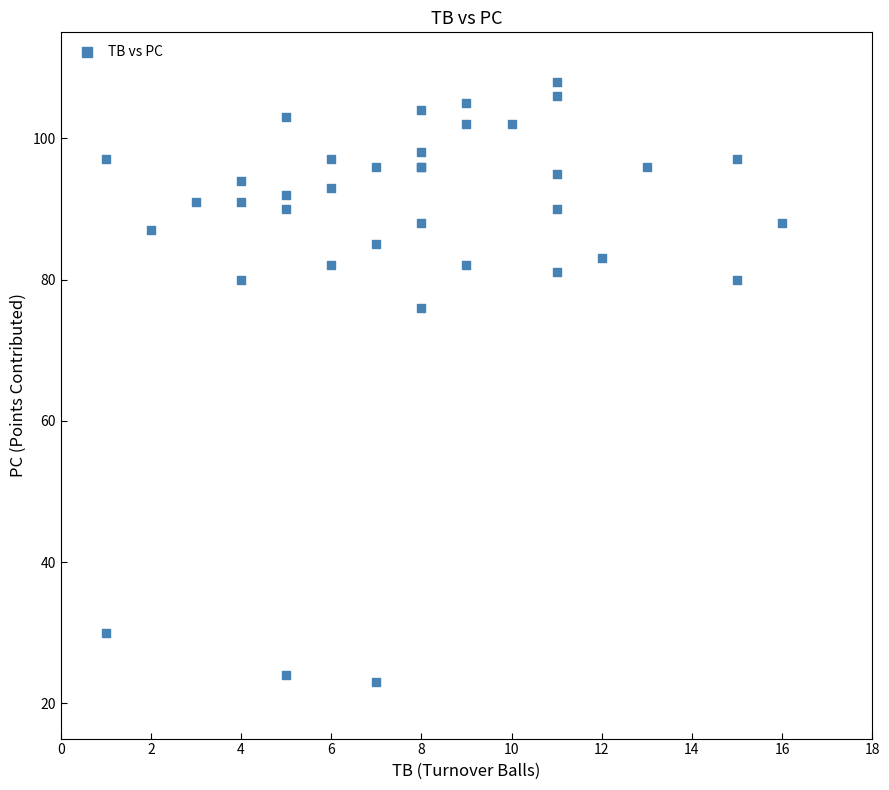

What Y value in the scatter plot is closest to 65?

76